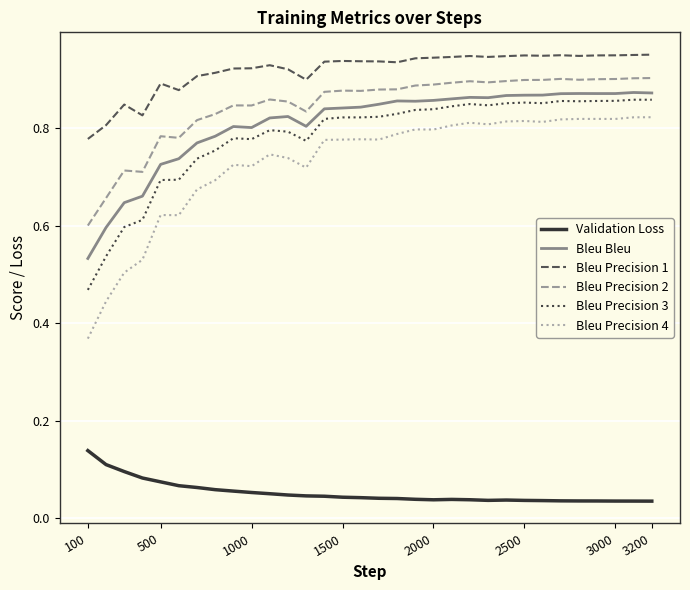

What are all the series names shown in the legend?

Validation Loss, Bleu Bleu, Bleu Precision 1, Bleu Precision 2, Bleu Precision 3, Bleu Precision 4